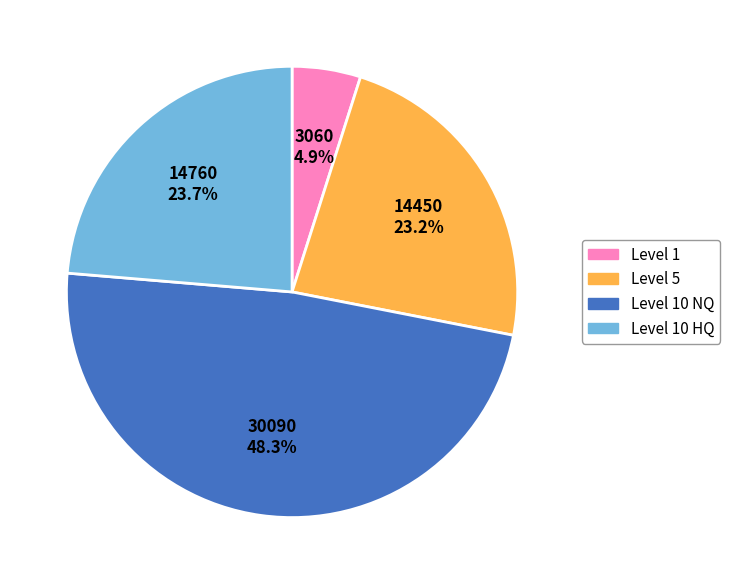

Approximately how many times larger is the value at Level 10 HQ compared to Level 1?

4.8